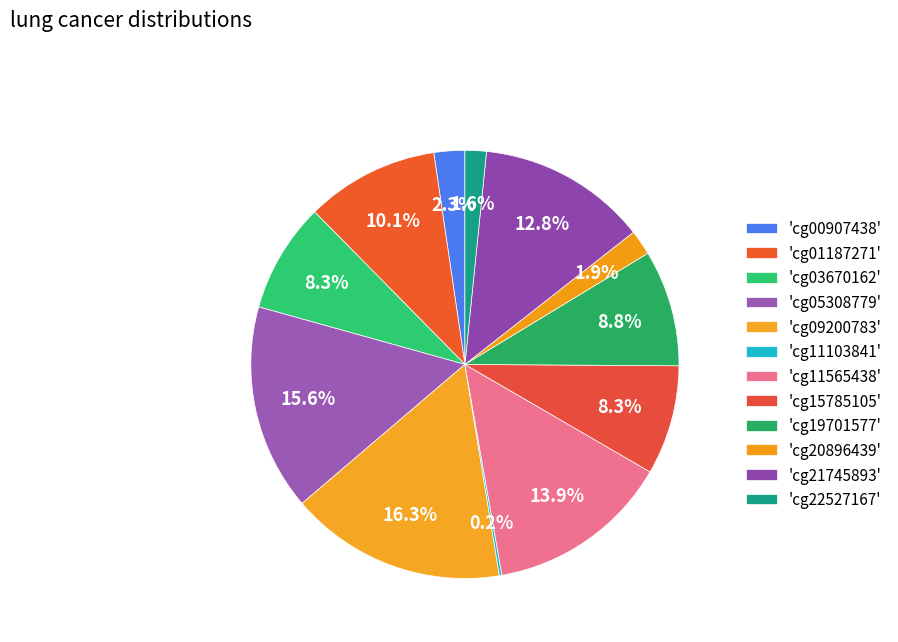

How many segments does this pie chart have?

12